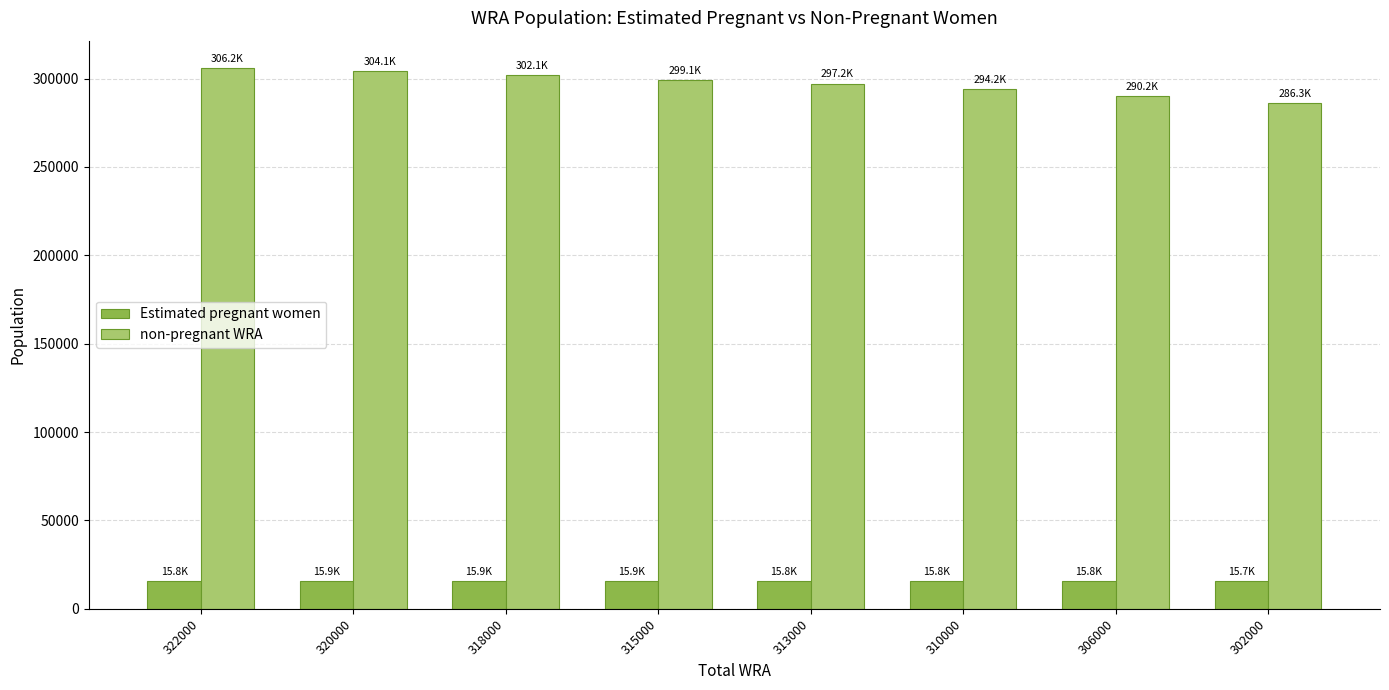

How many bars are there in total?

16